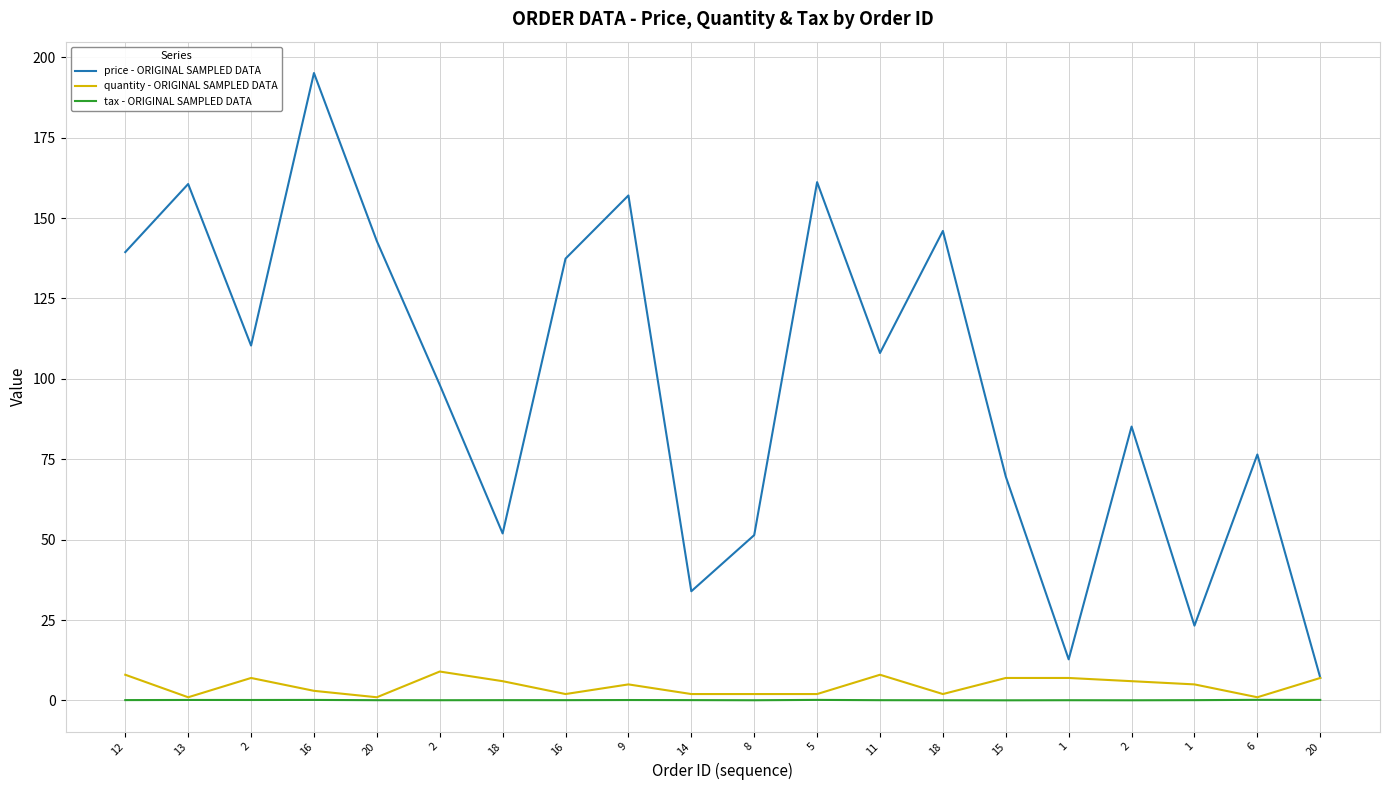

Does the chart display data point markers on the line(s)?

No